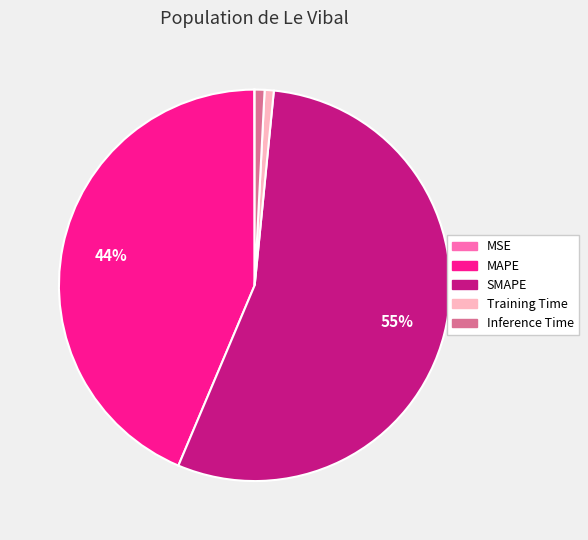

To the nearest percent, what is the average slice percentage?

20%